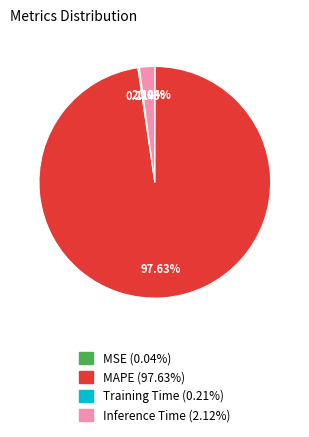

What is the largest slice in the pie chart?

MAPE